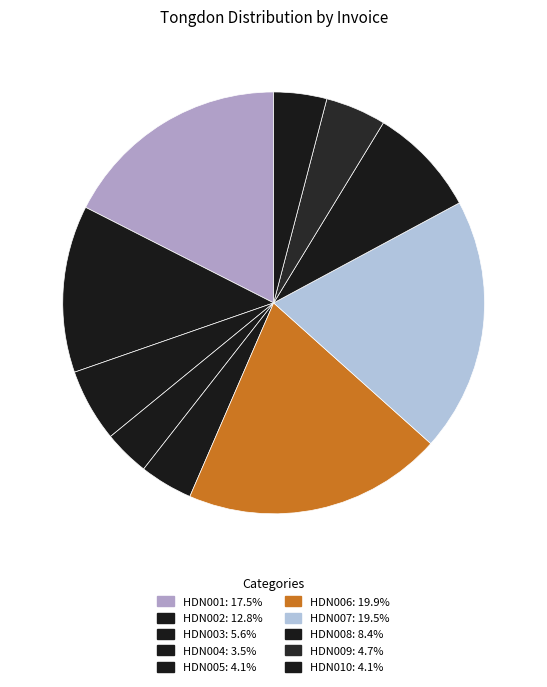

What is the change in value from HDN006 to HDN007?

-54000